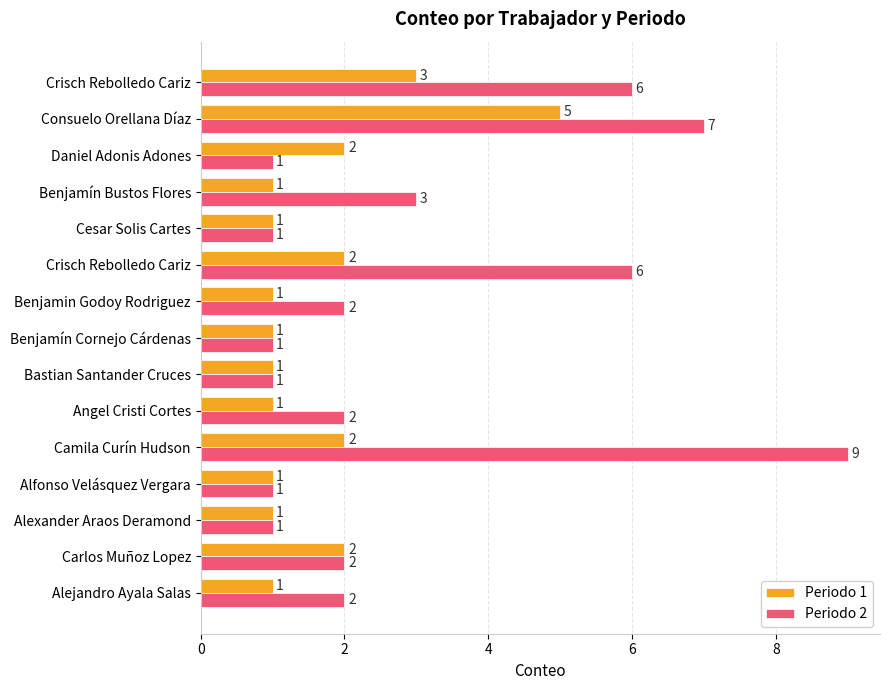

What are all the series names shown in the legend?

Periodo 1, Periodo 2